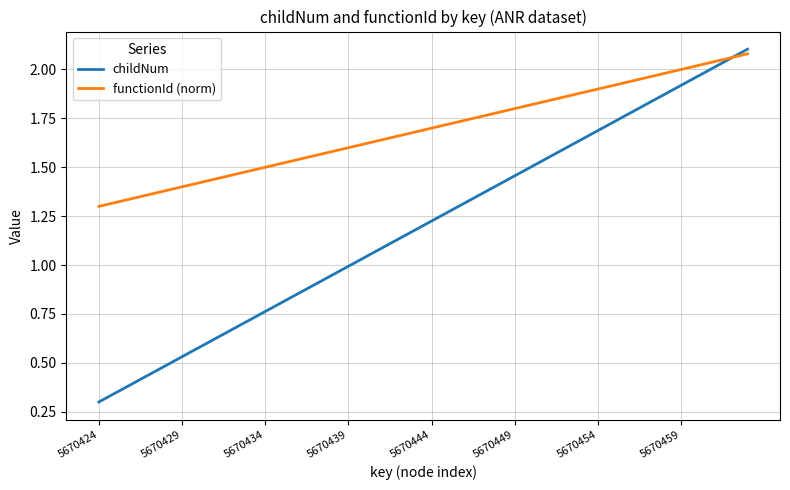

Rank the series by their average value, from lowest to highest.

childNum, functionId (norm)